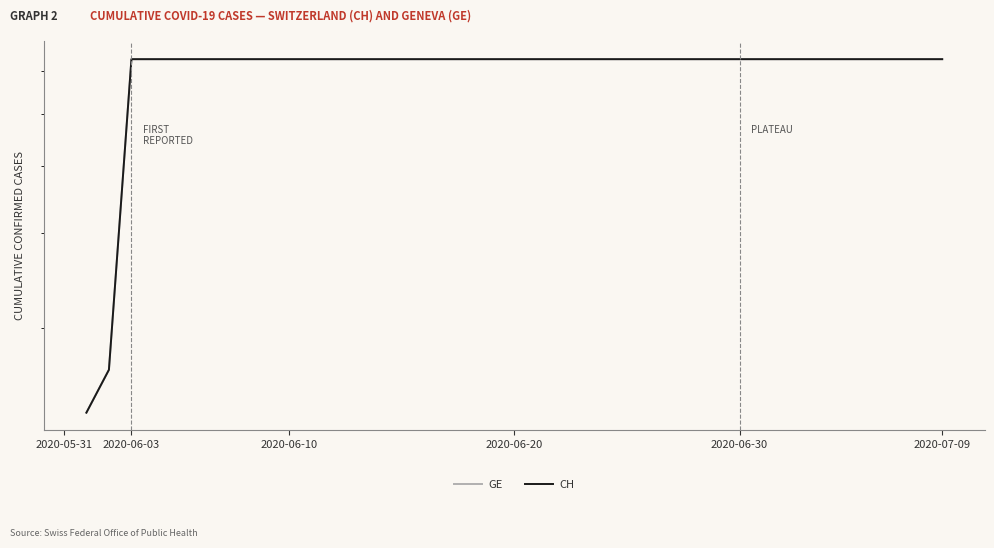

How many GE values are between 631 and 632?

37